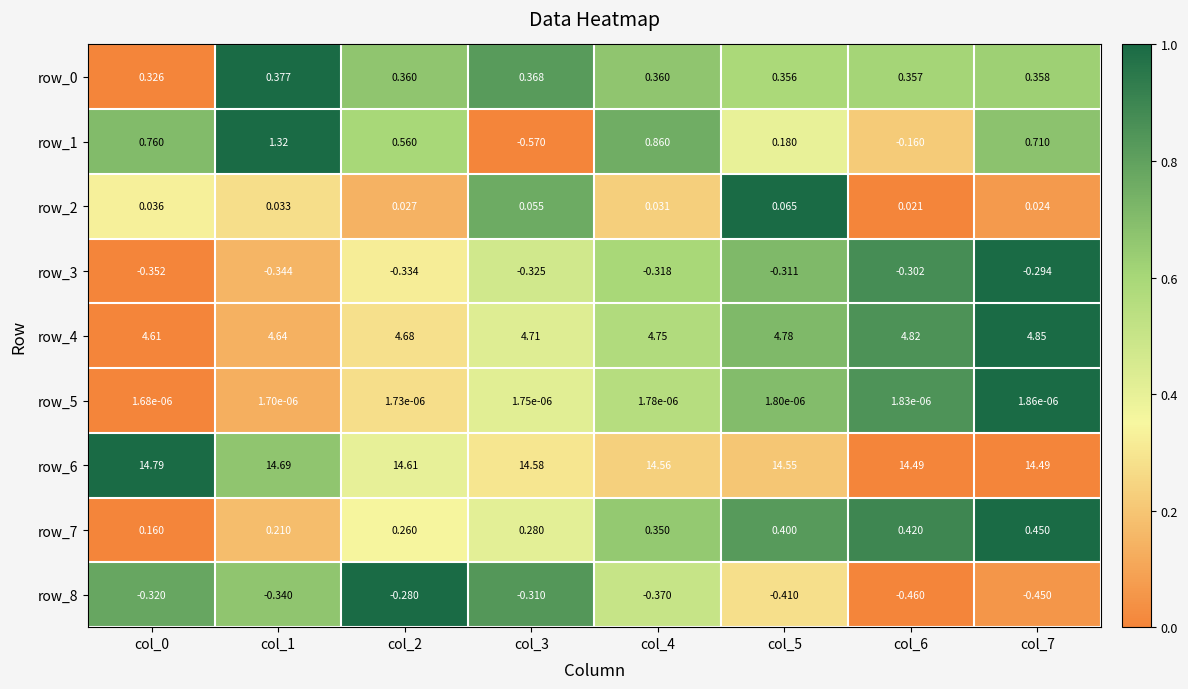

What is the sum of the row_8 values at col_1 and col_0?

-0.7